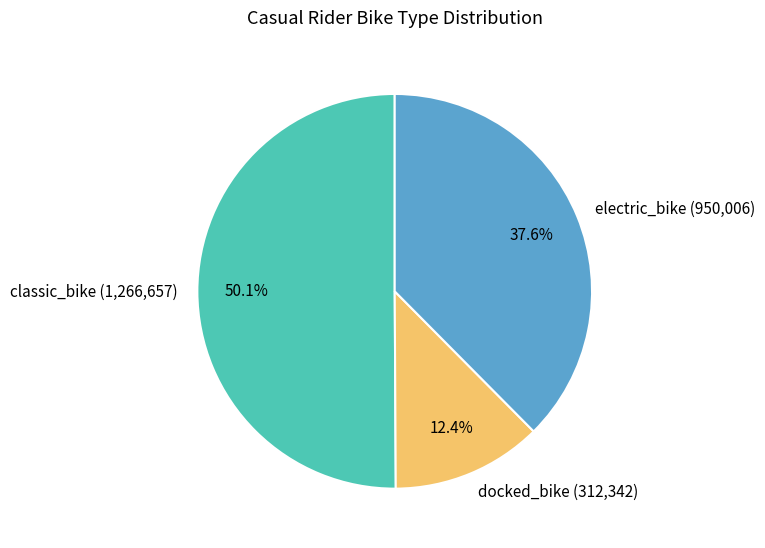

What is the ratio of the value at electric_bike to the value at docked_bike?

3.0